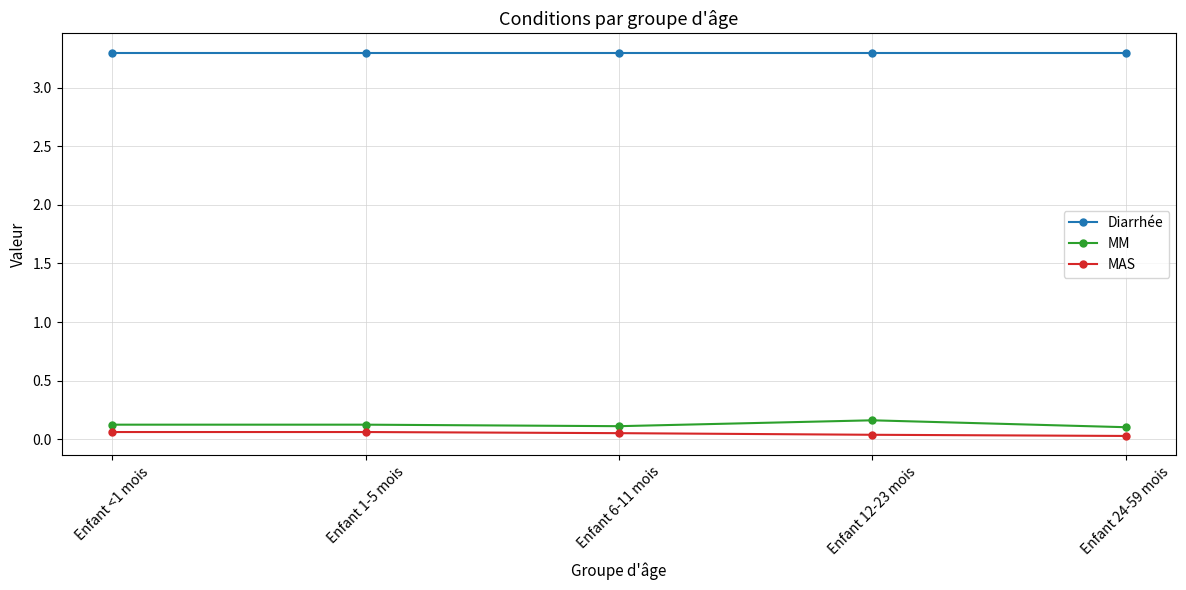

Is this an area chart (filled region under the line)?

No